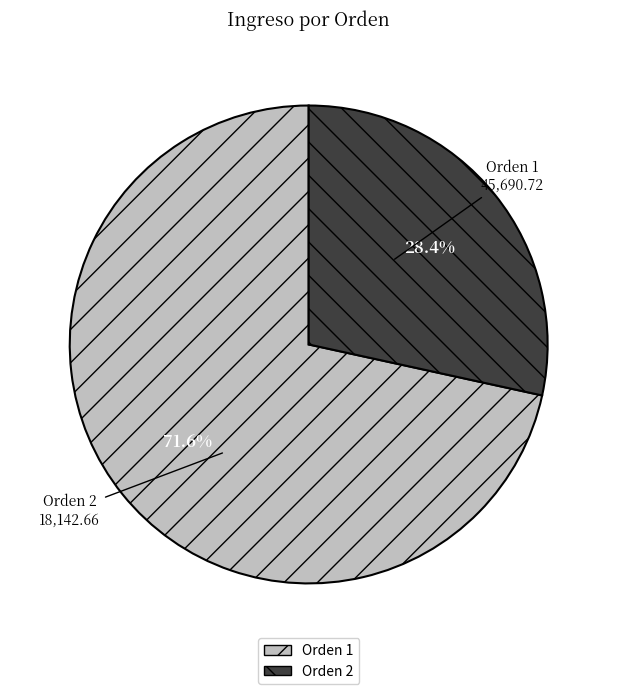

Rank the categories by value from lowest to highest.

Orden 2, Orden 1